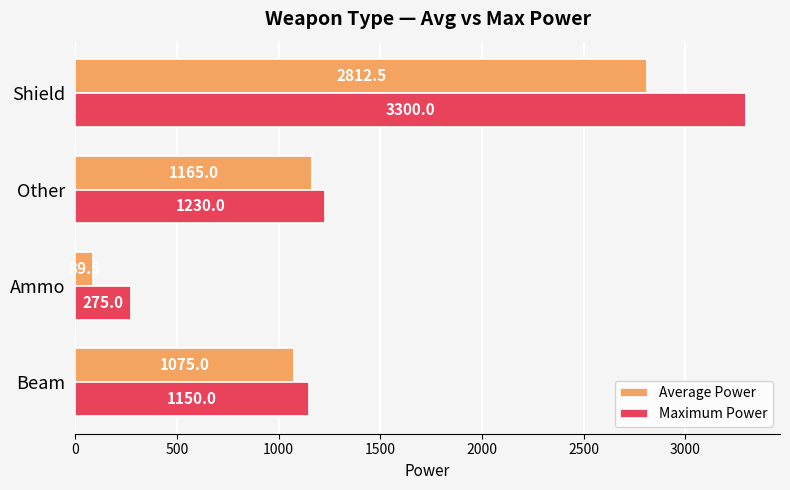

What is the difference between the maximum and minimum values in the Maximum Power series?

3025.0